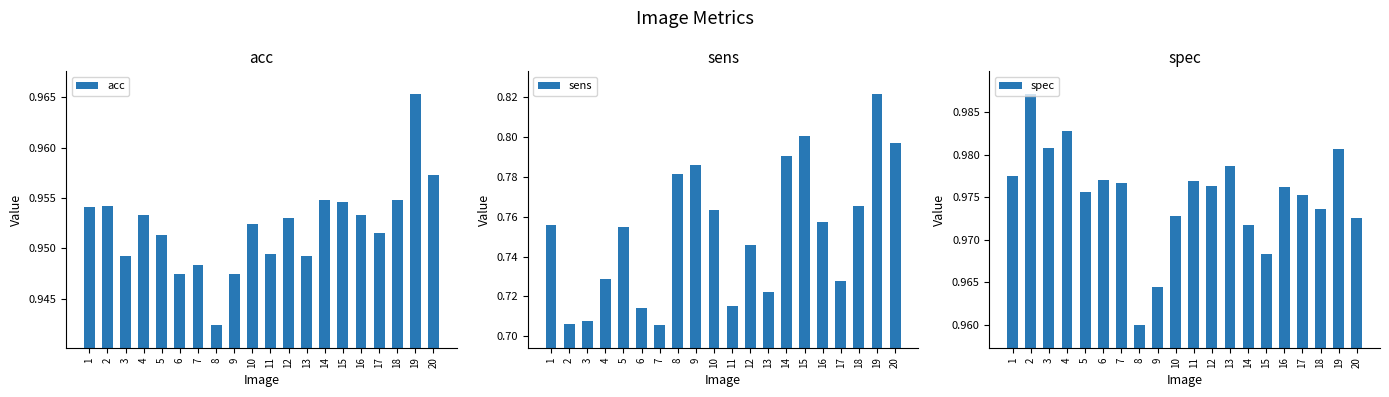

Which series has the widest spread of values?

sens